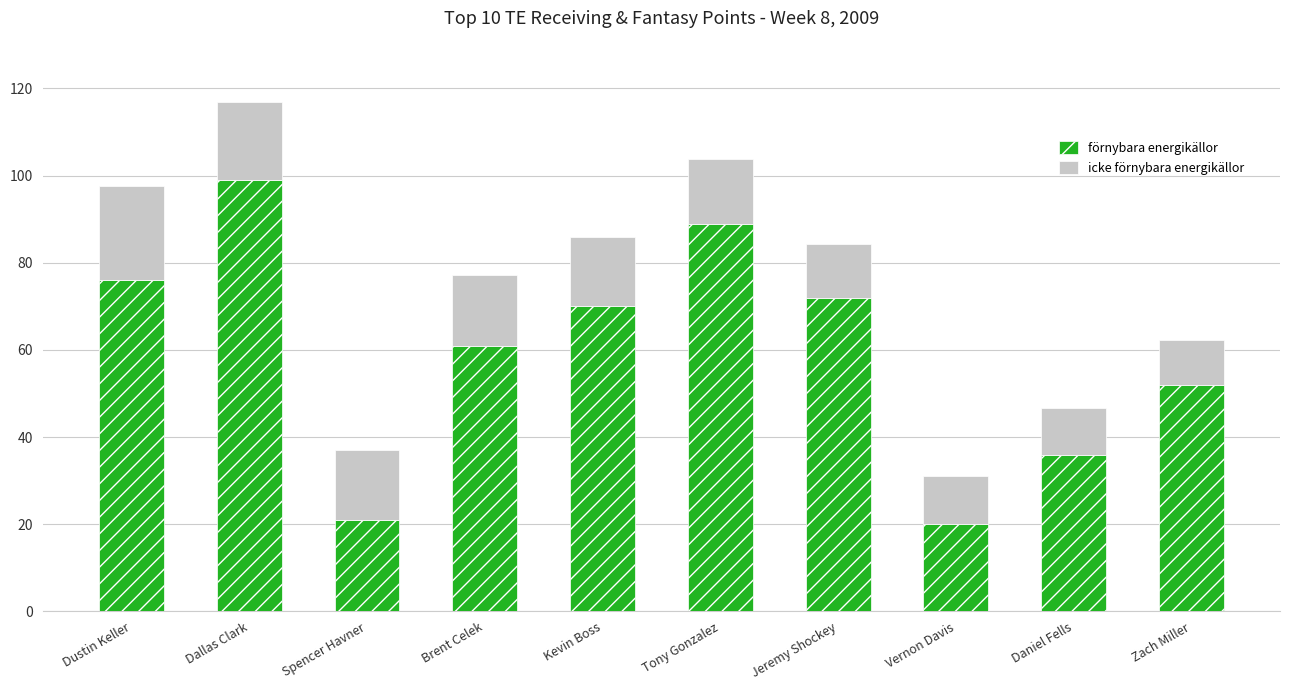

How many data points in förnybara energikällor are less than 70?

5